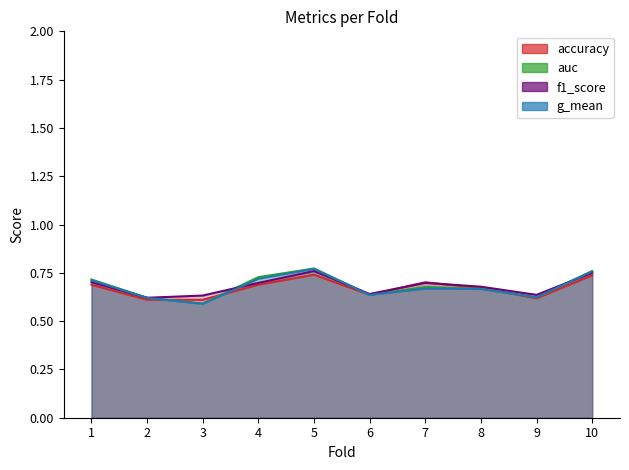

At which category does f1_score reach its first local valley?

2